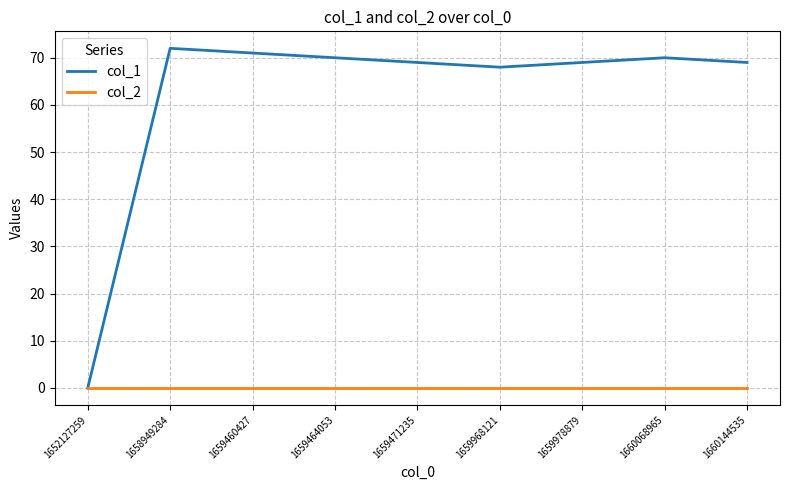

What is the greatest value displayed?

72